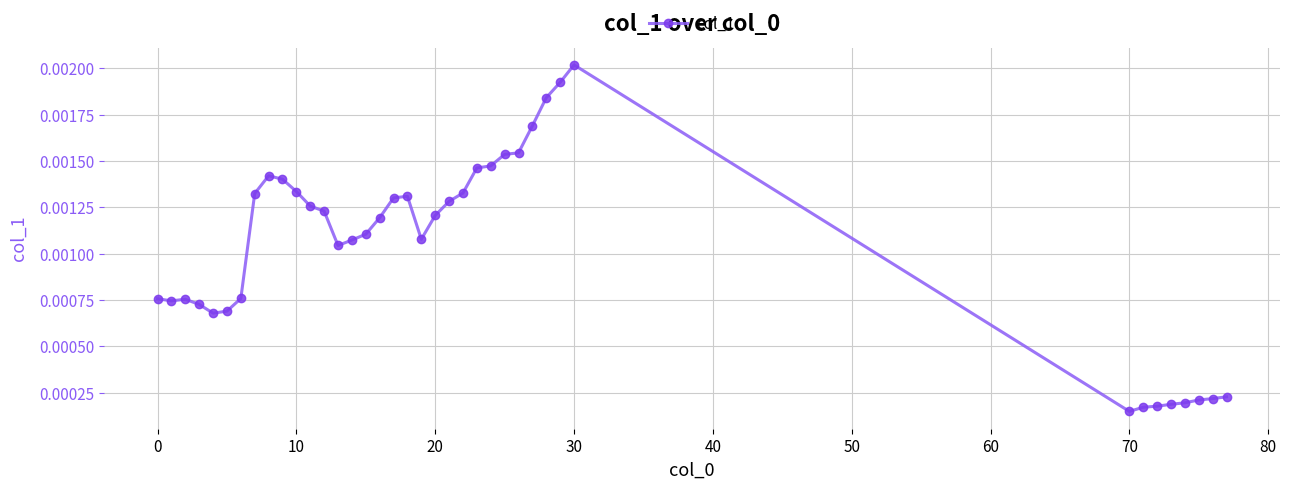

Which label corresponds to the largest value in the chart?

30